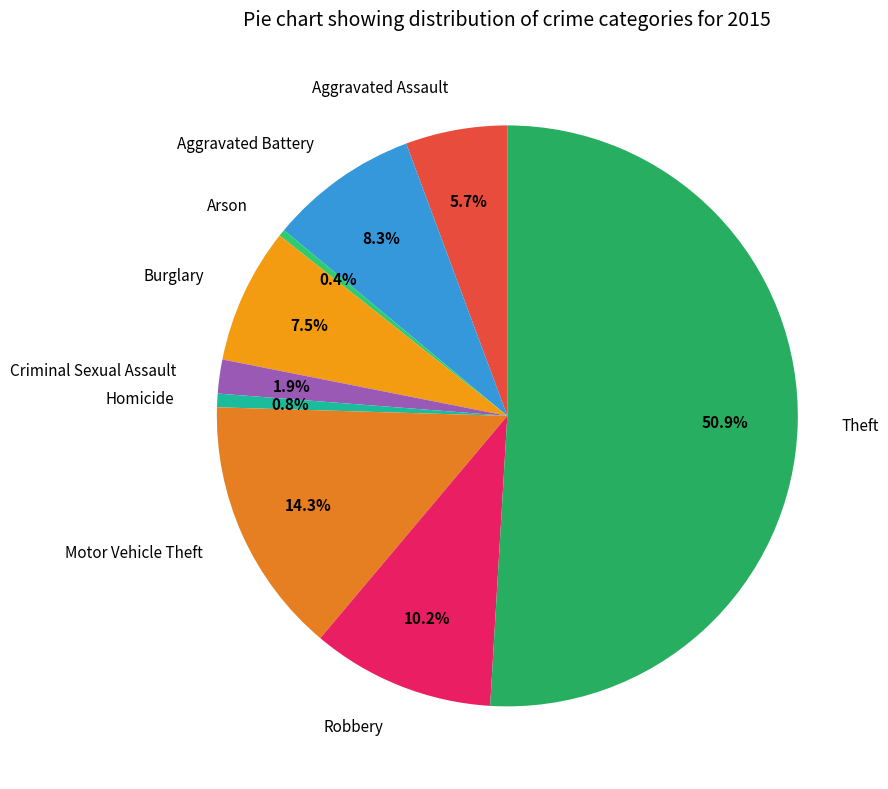

Which slice is the largest?

Theft